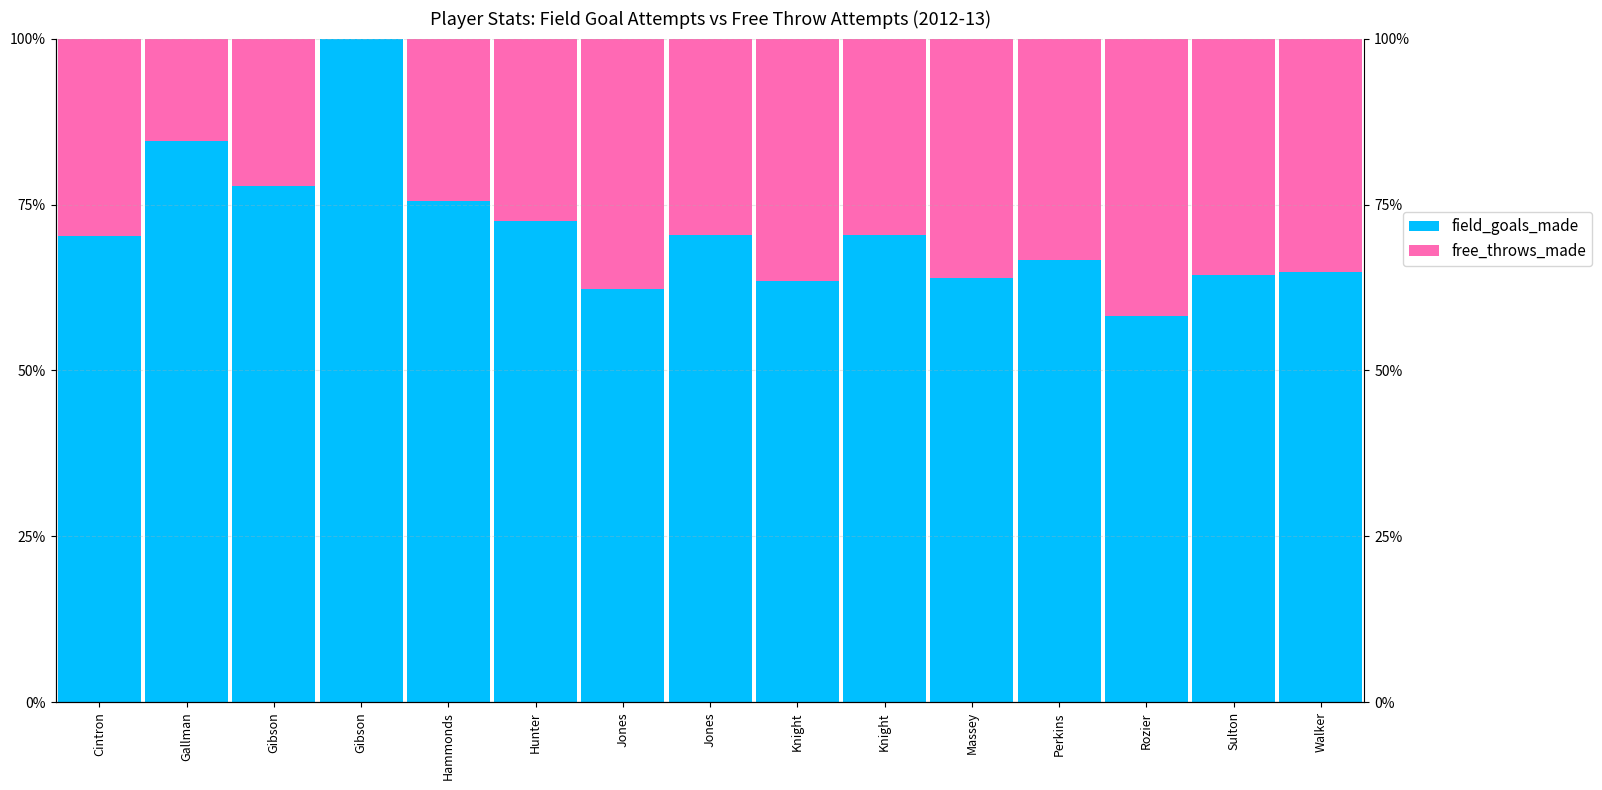

Where does the field_goals_made series first go above 70?

Cintron